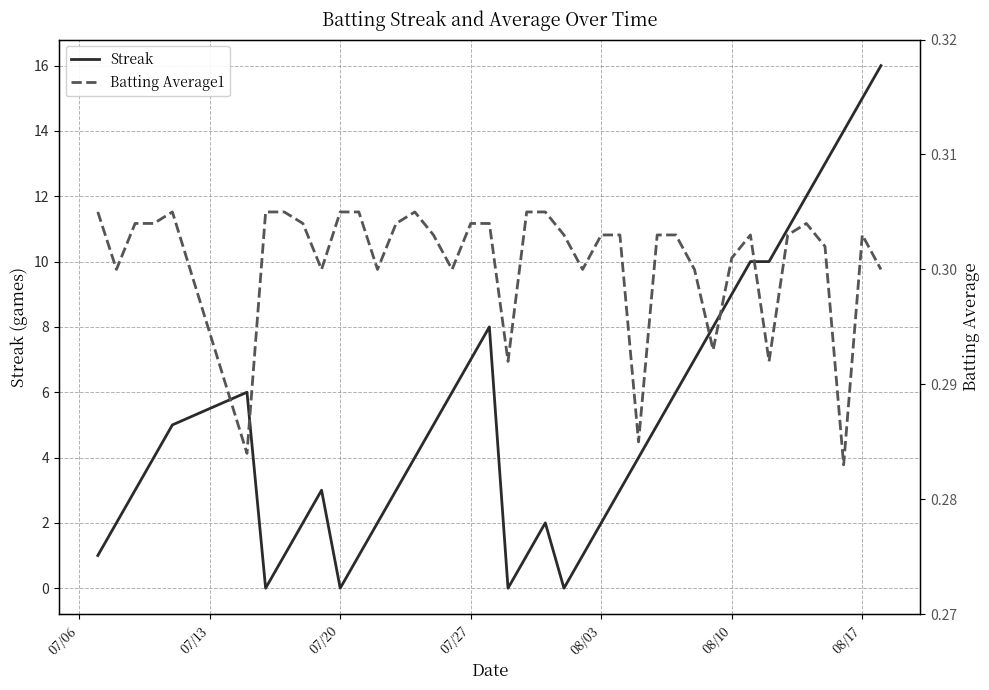

True or false: Streak has a value of 7 at 07/20.

False